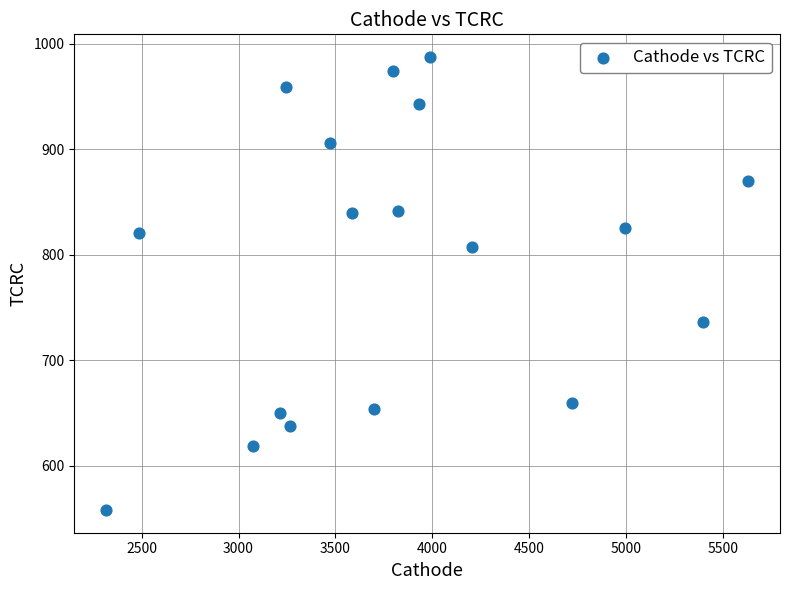

What is the range of X values (max minus min)?

3309.9